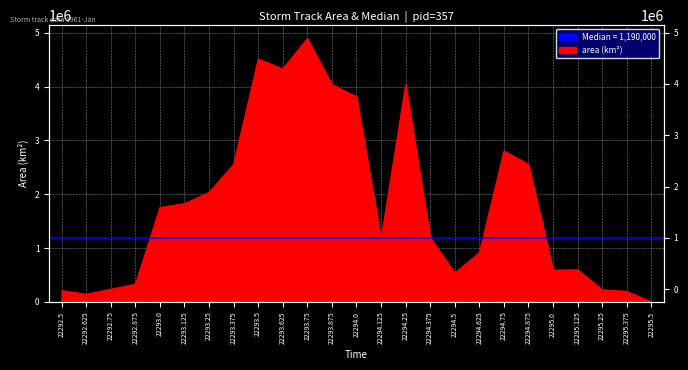

What is the change in value from 22293.0 to 22294.5?

-1218750